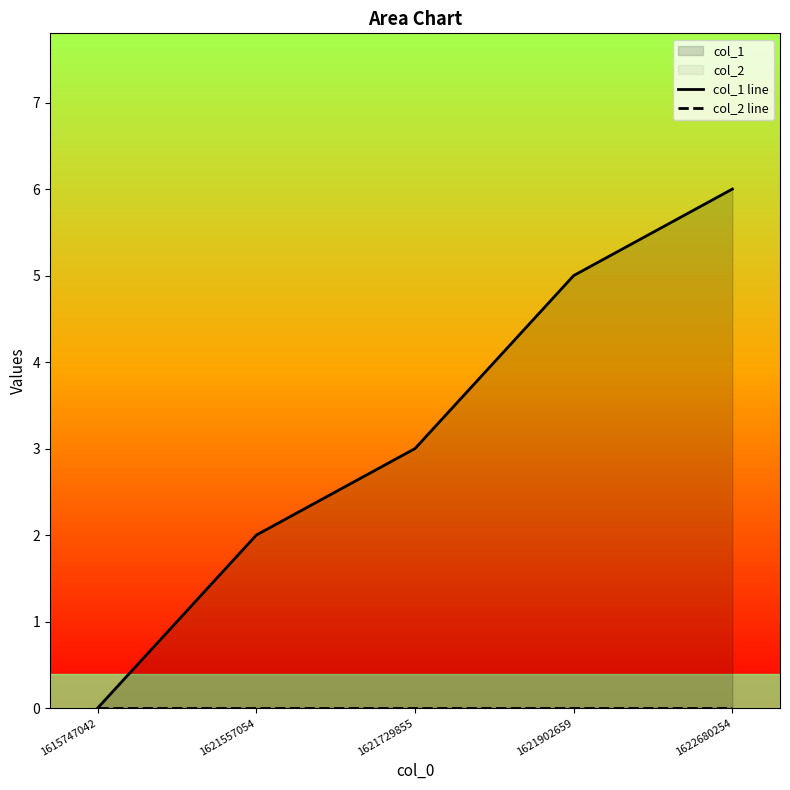

Is the value of col_1 line at 1622680254 greater than the value of col_2 line at 1621557054?

Yes